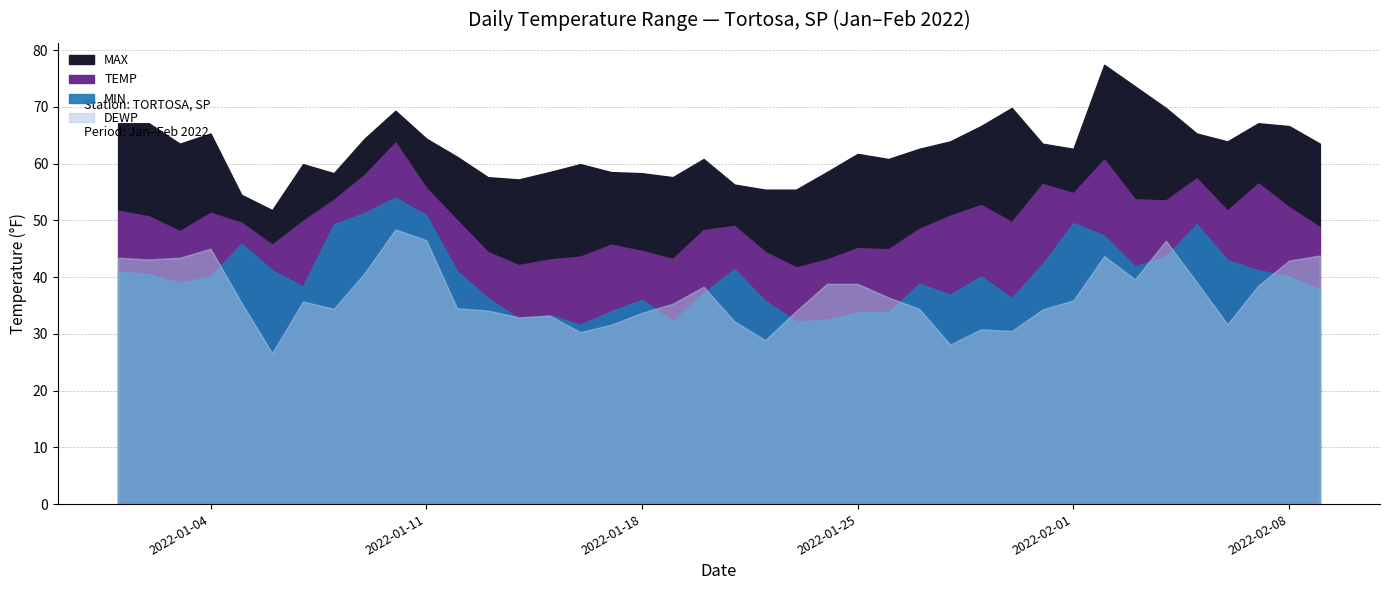

At which category does MAX reach its first local peak?

2022-01-04